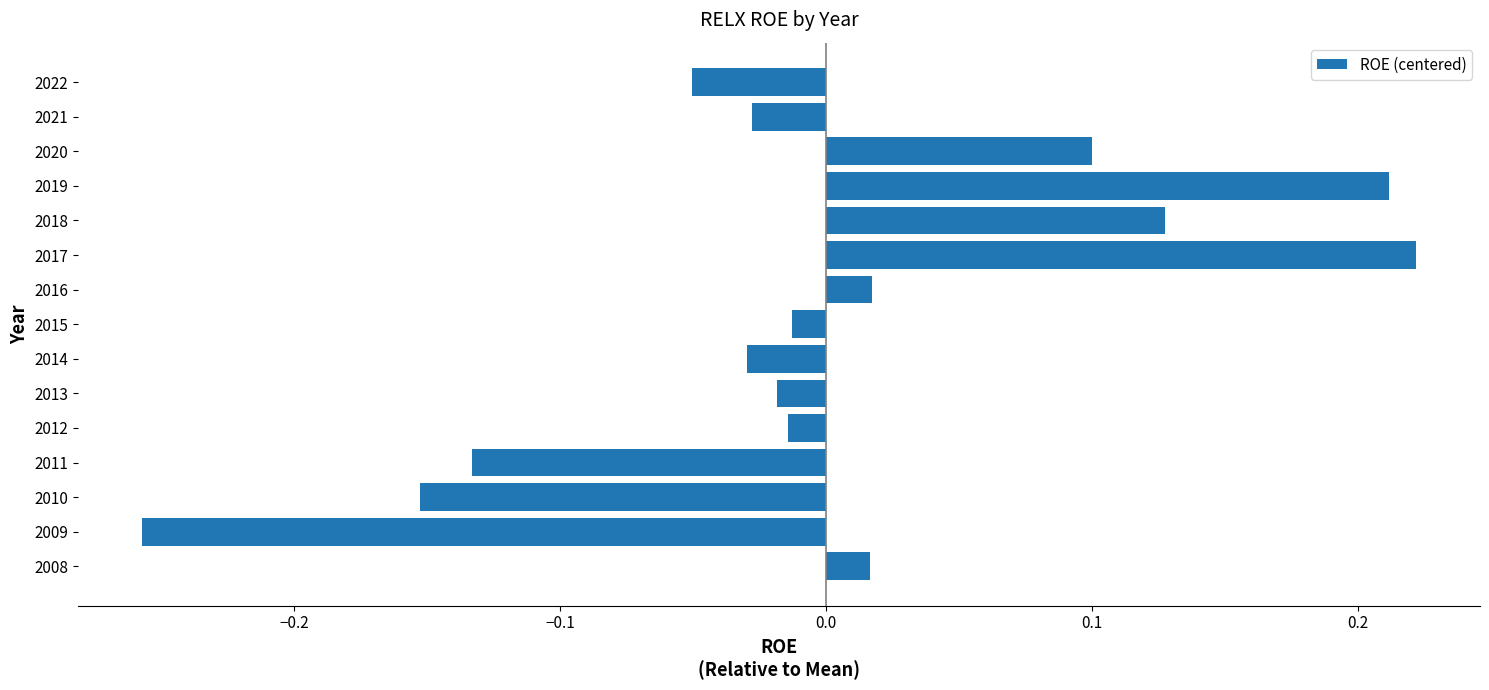

Count the number of values greater than 0.

6